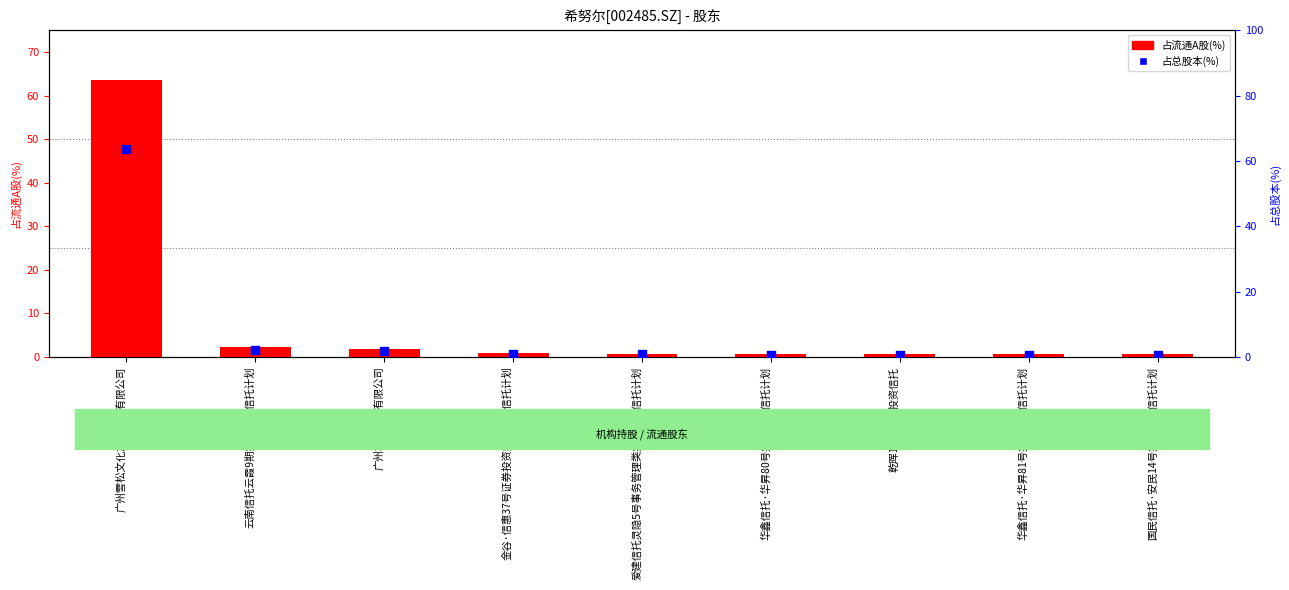

What are all the series names shown in the legend?

占流通A股(%), 占总股本(%)